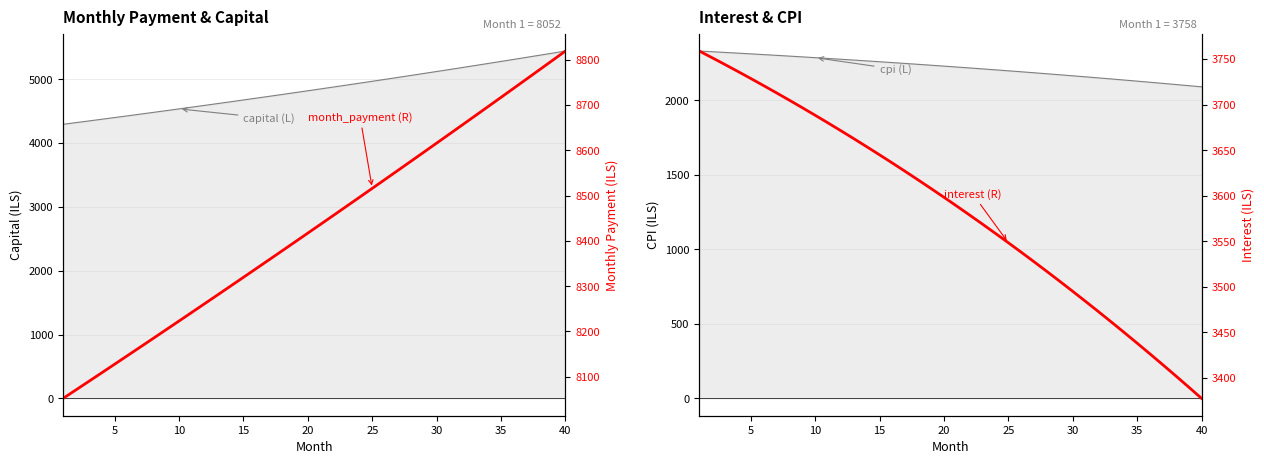

Read the interest (R) value at 15.

3635.7